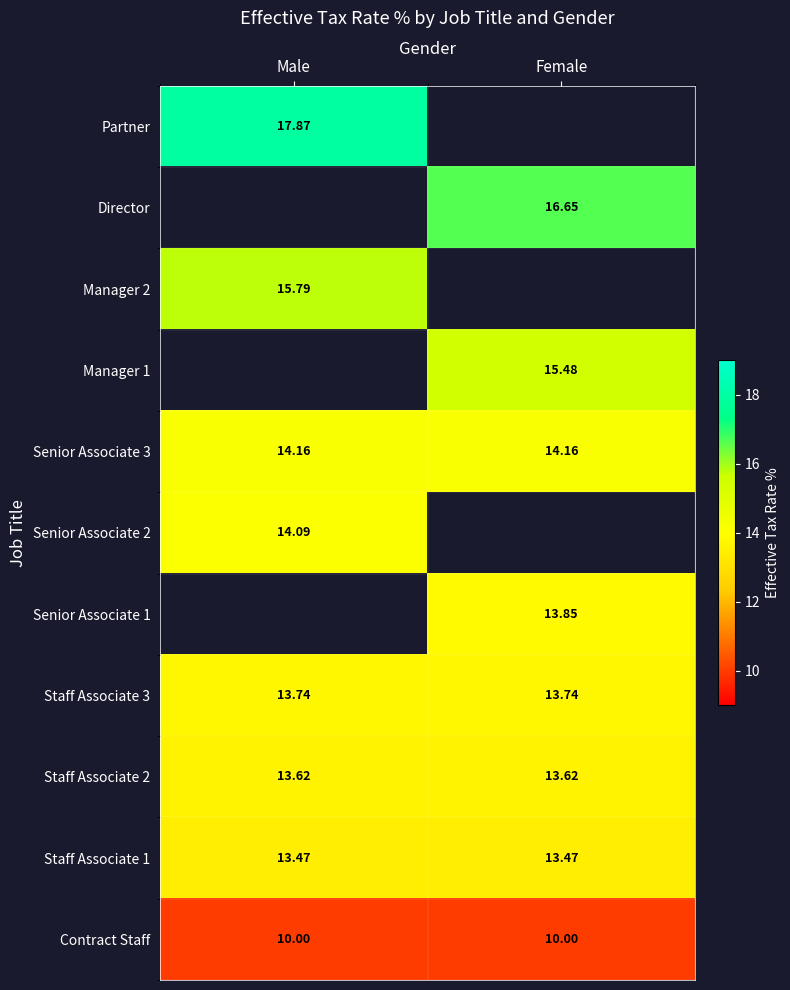

Is the value of Staff Associate 3 at Male greater than the value of Senior Associate 2 at Male?

No